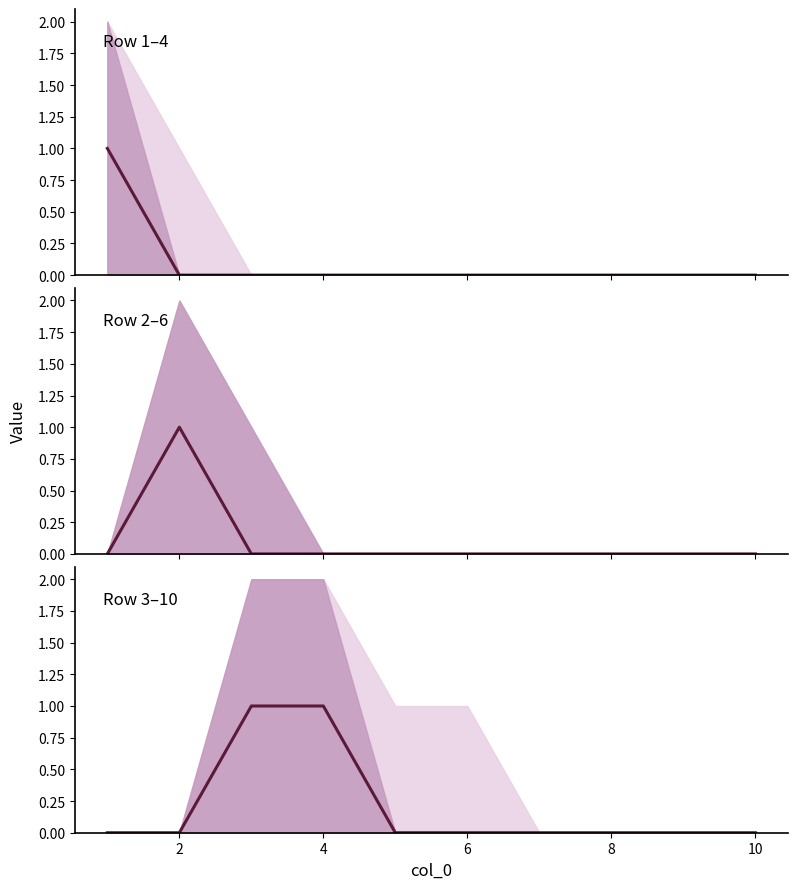

True or false: the data shows 0 at 8.

True